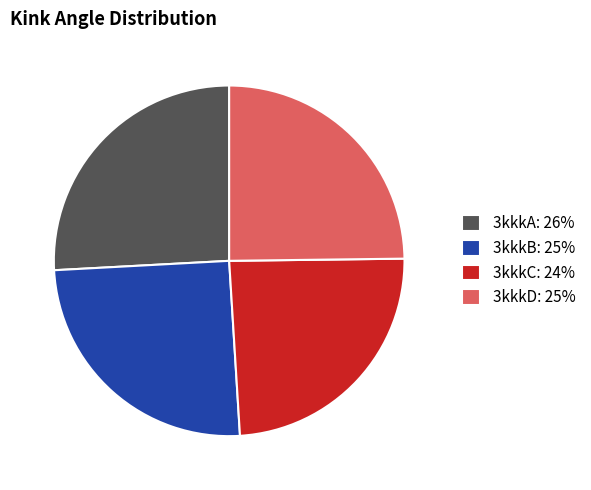

Is it true that 3kkkD: 25% is 25% of the pie?

True